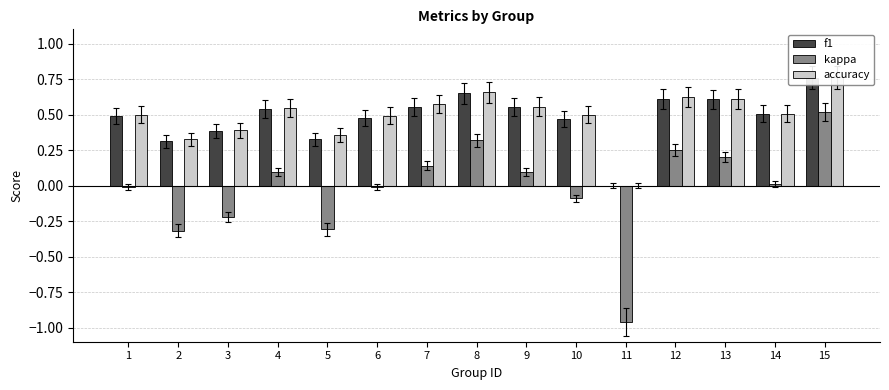

The accuracy series shows 0.5 at 15. True or false?

False